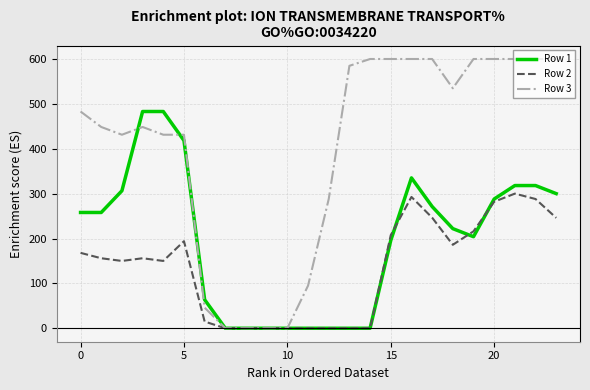

Rank the series by their average value, from highest to lowest.

Row 3, Row 1, Row 2